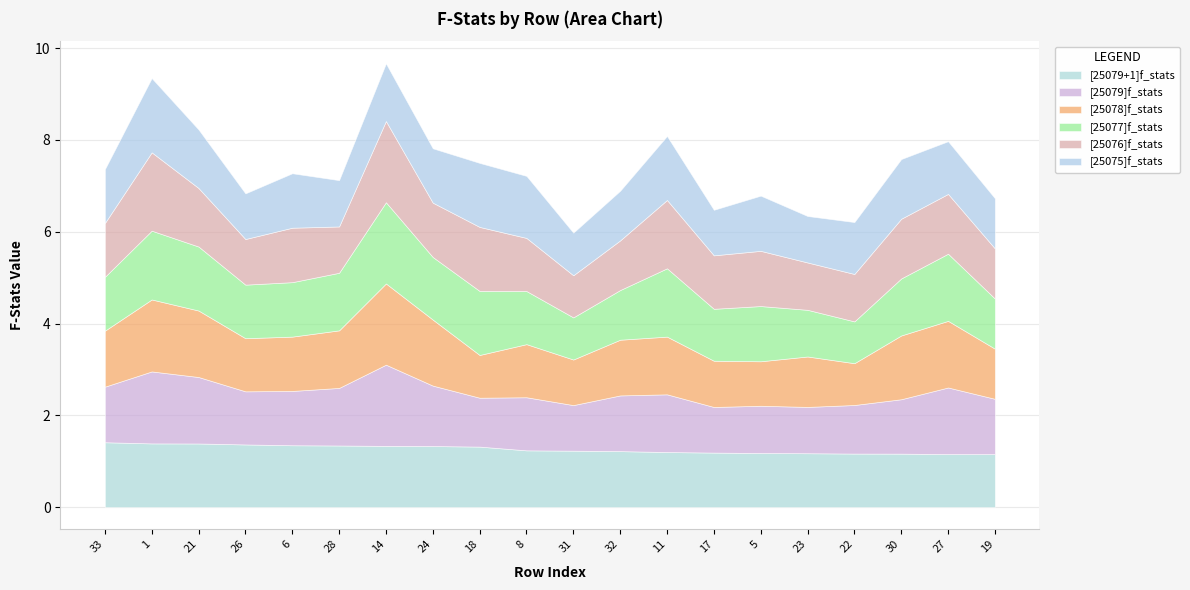

Which series has the widest spread of values?

[25078]f_stats